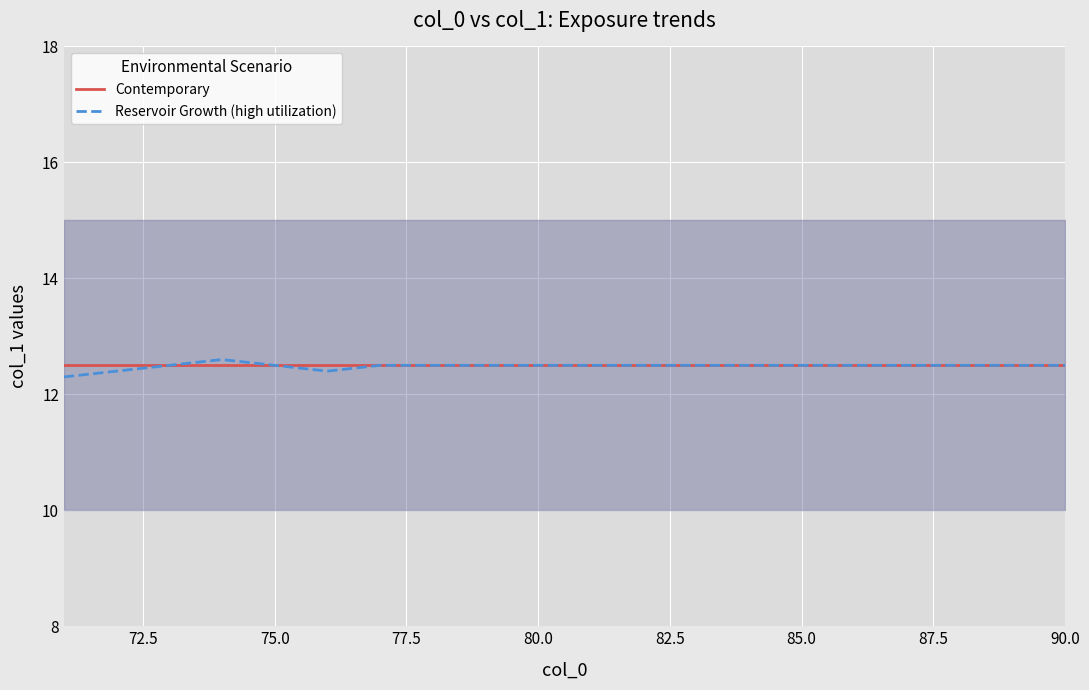

The value of Contemporary at 80.0 is 19.9. True or false?

False